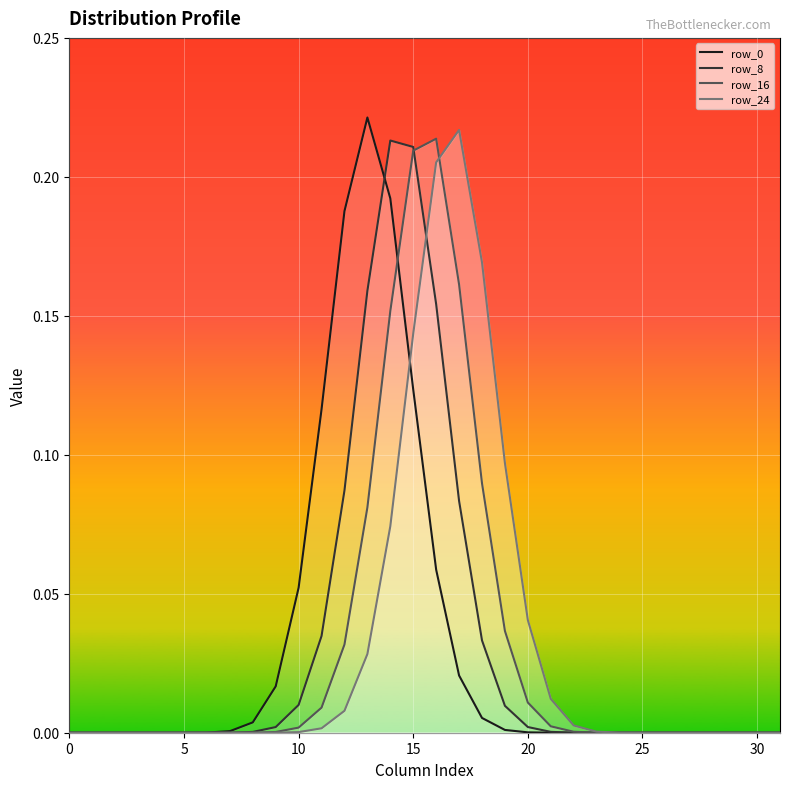

What is the sum of all row_8 values?

1.0